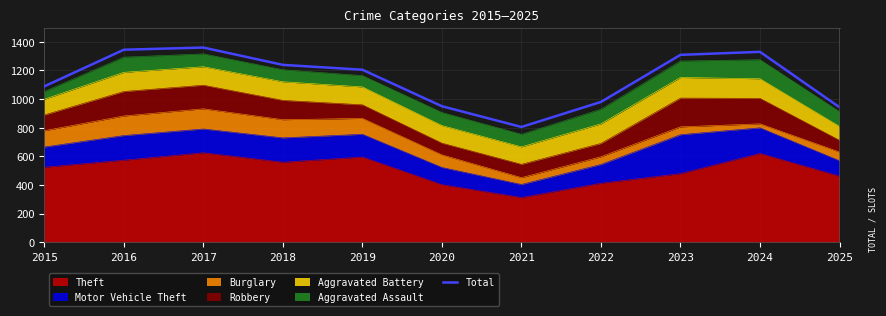

What is the sum of the values at 2020 and 2015?

2039